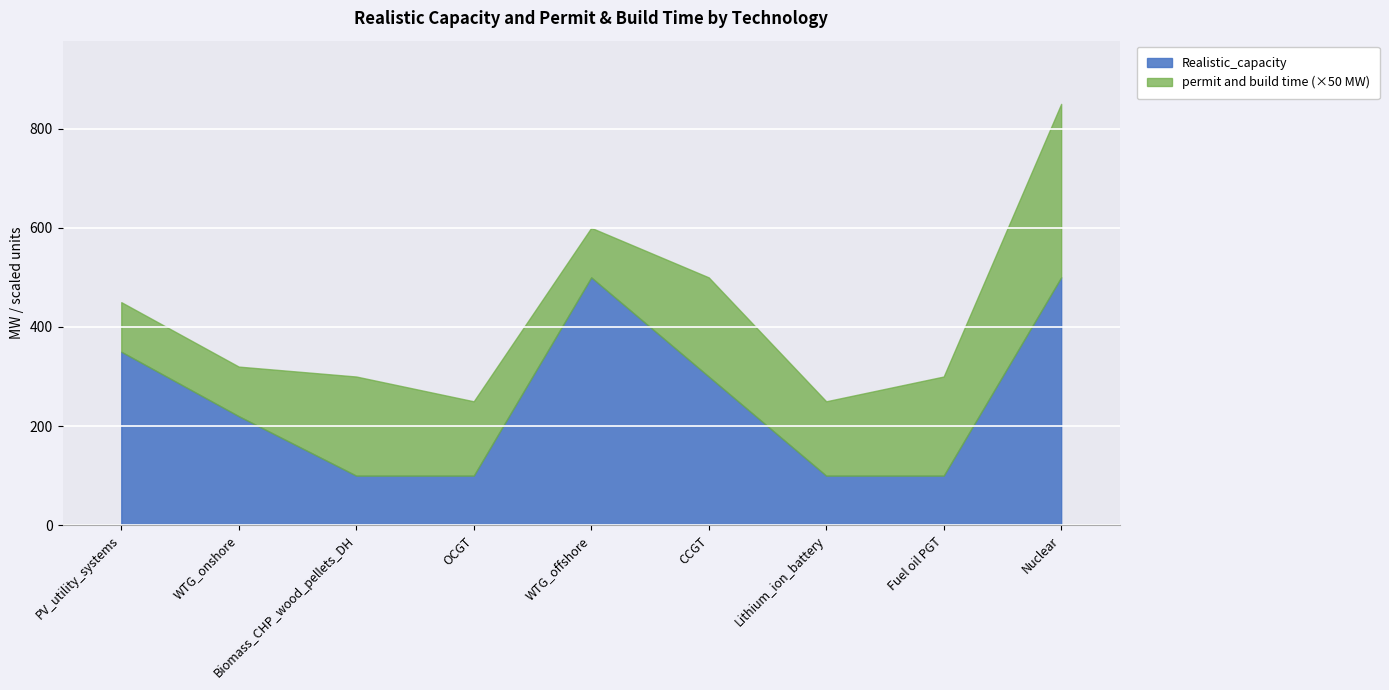

Where does the Realistic_capacity series first go above 220?

PV_utility_systems